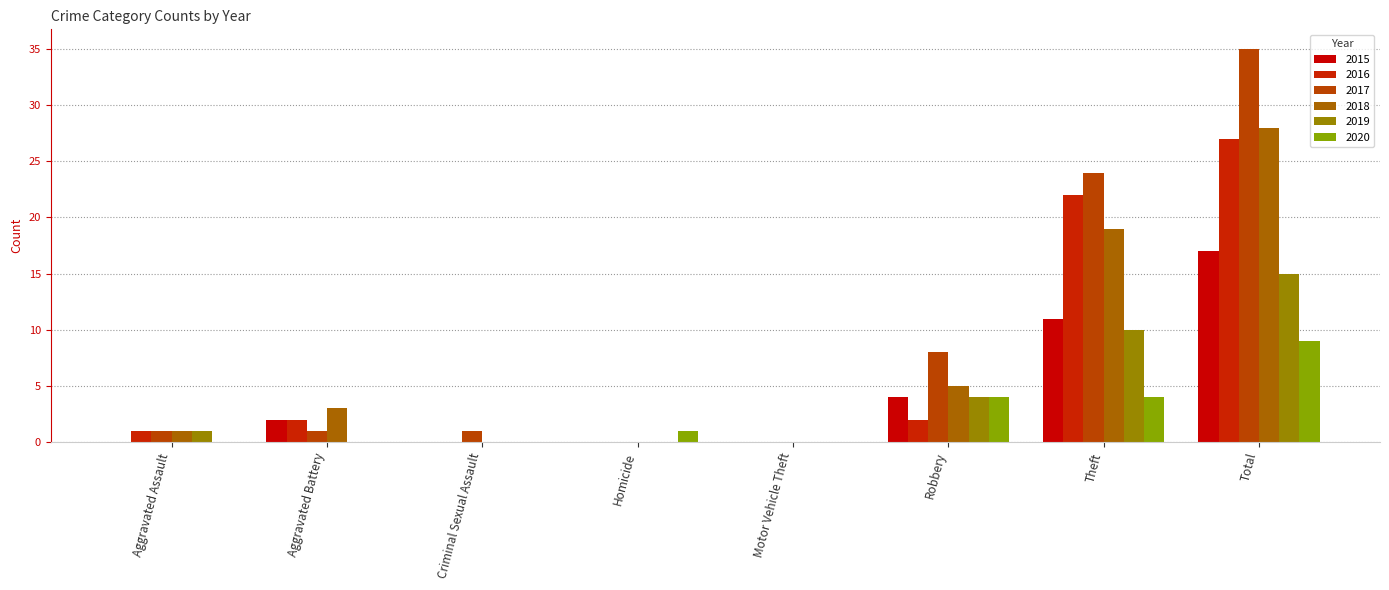

Count the number of categories in the chart.

8